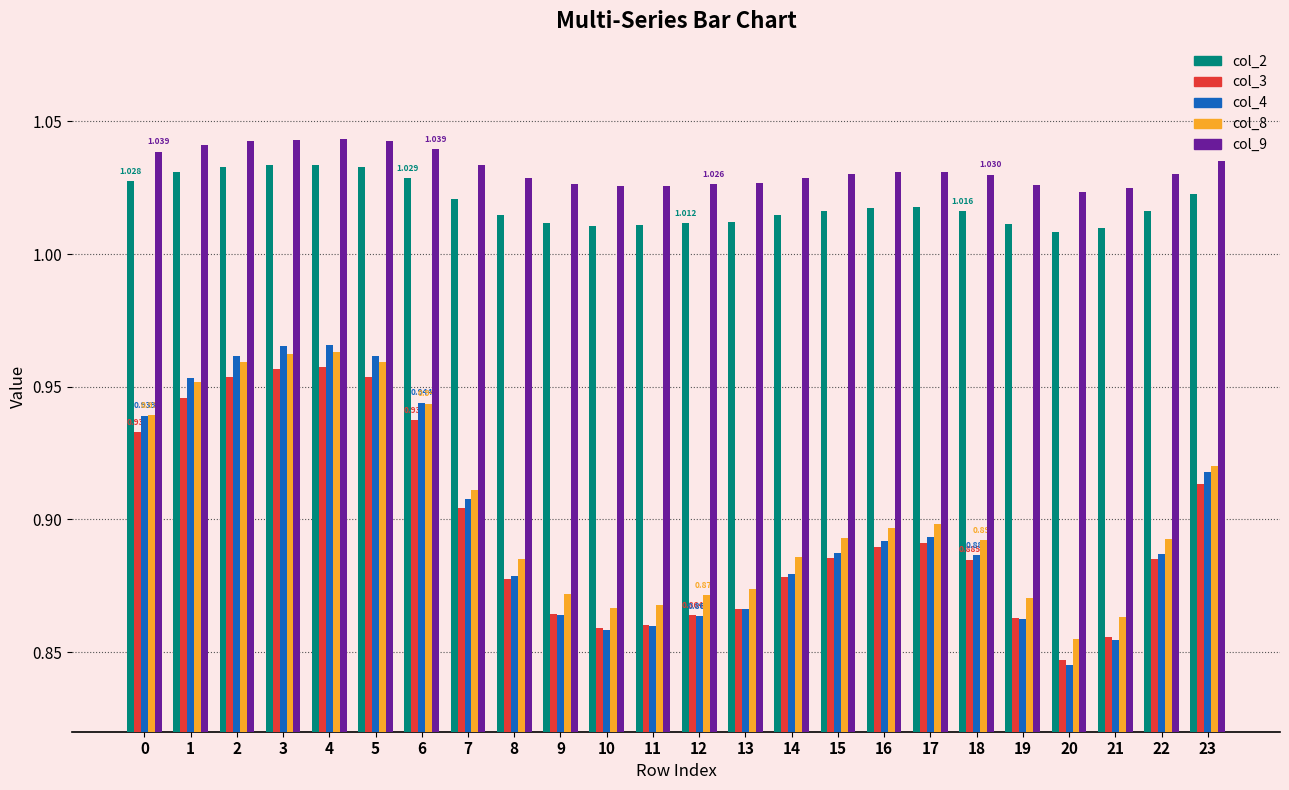

How many bars are there in each group?

5